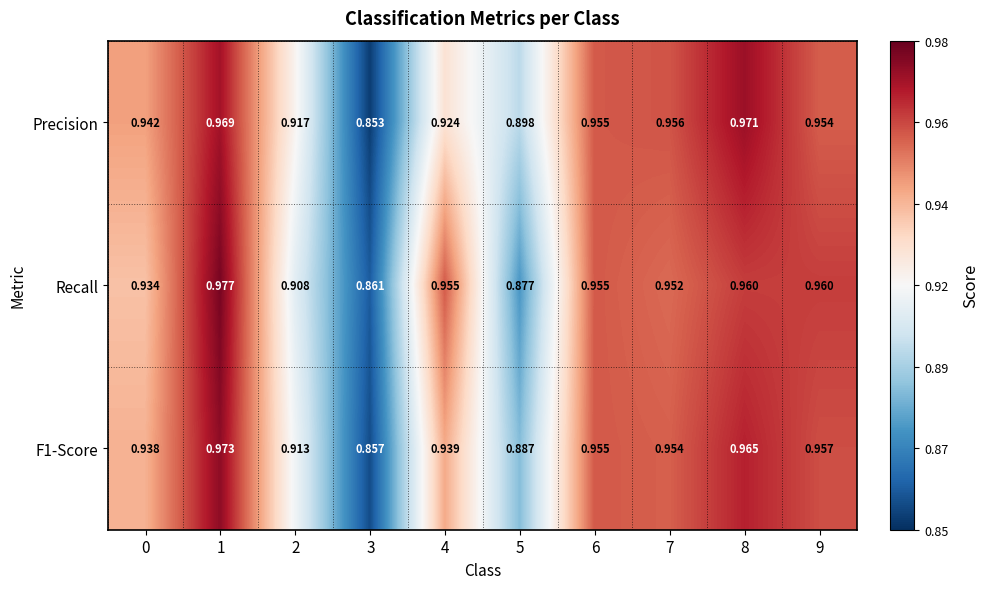

Which series has the widest spread of values?

Precision